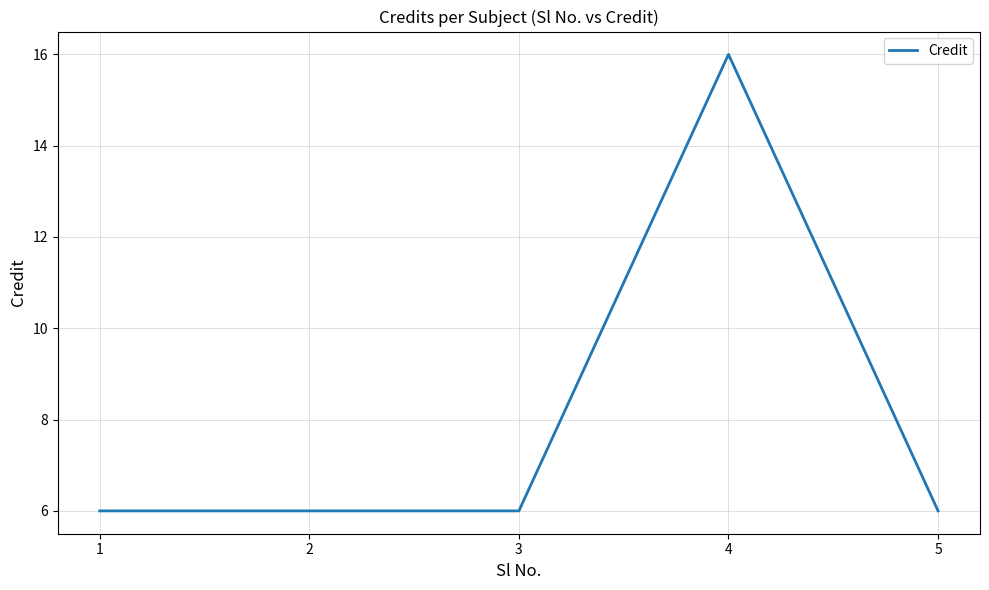

What is the difference between the values at 2 and 4?

10